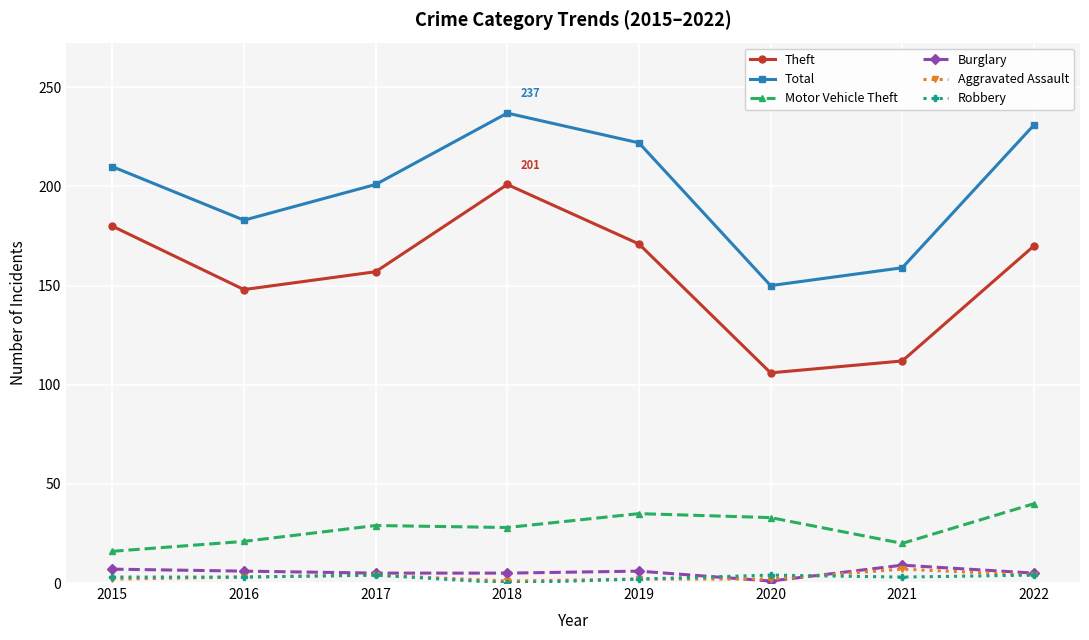

What is the difference between the second highest and second lowest values in the Motor Vehicle Theft series?

15